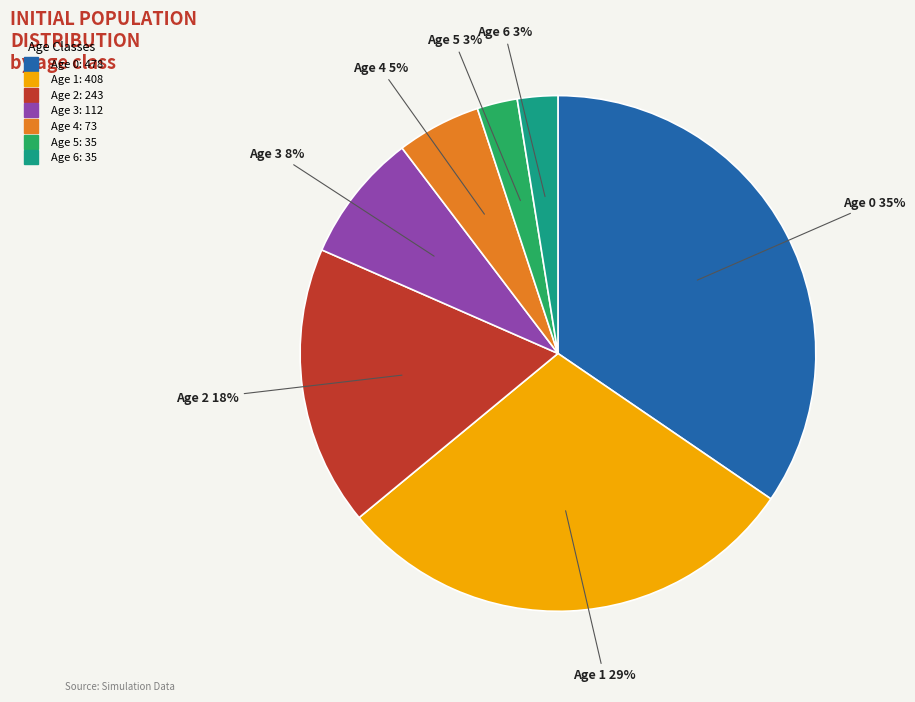

To the nearest percent, what is the difference between the Age 5 and Age 0 slice percentages?

32%